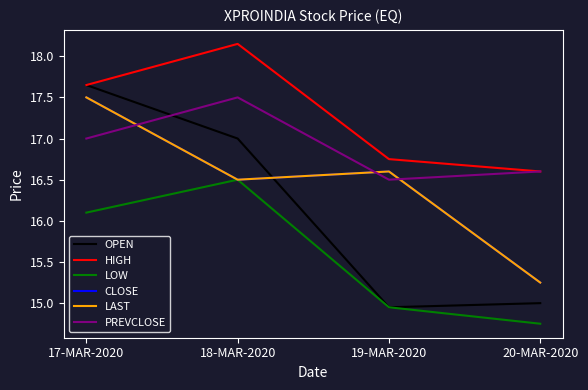

Does the chart have visible grid lines?

No